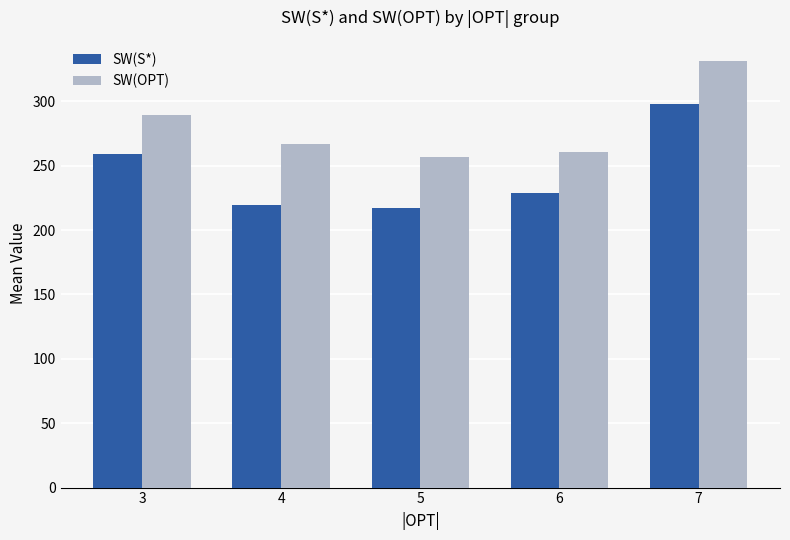

At which category does the chart reach its peak across all series?

7